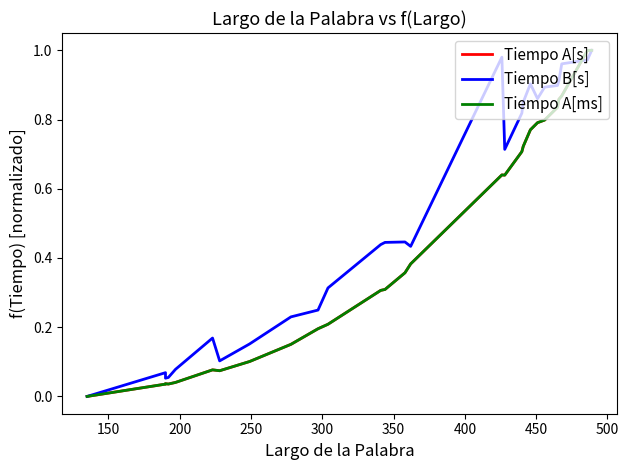

What is the difference between the second highest and minimum values in the Tiempo A[ms] series?

1.0